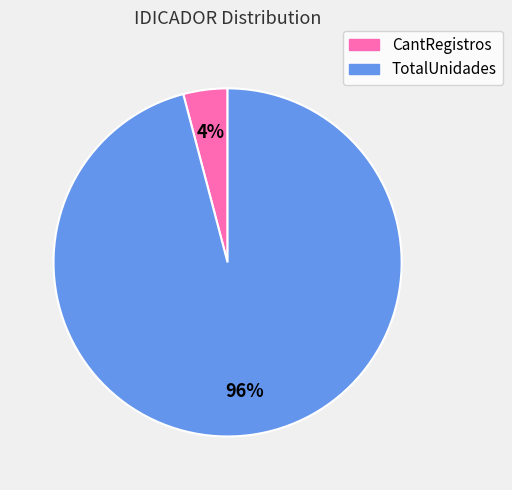

Which slice is the smallest?

CantRegistros